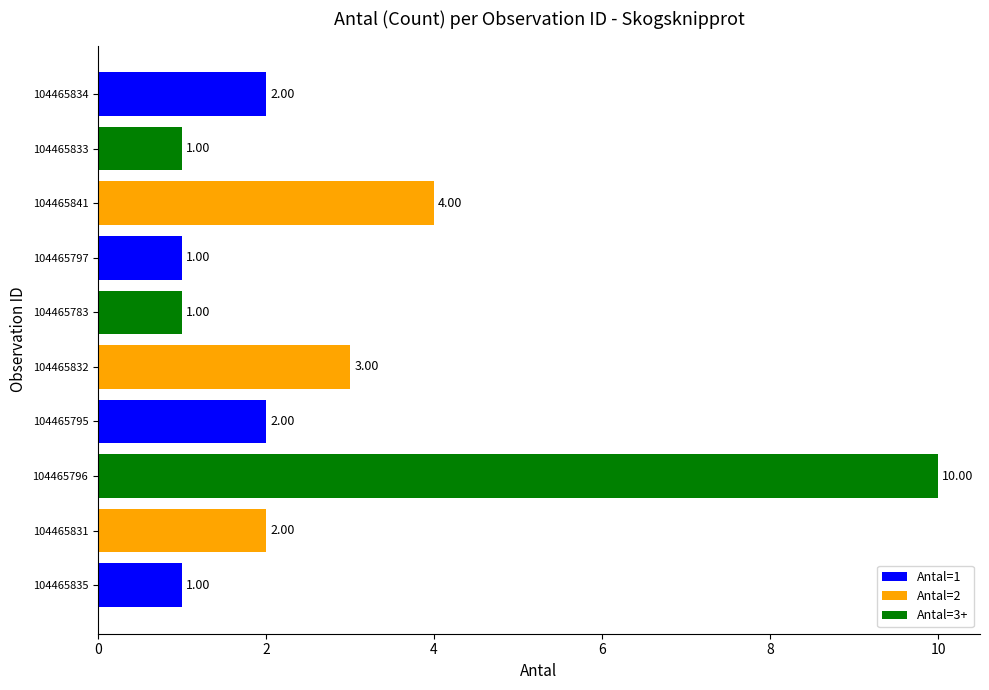

What is the change in value from 104465783 to 104465841?

+3